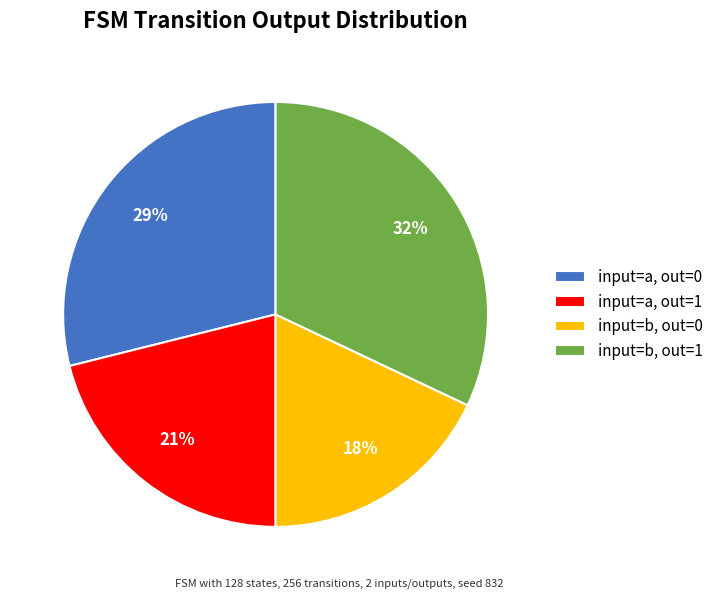

Is input=b, out=1 the majority of the pie?

No